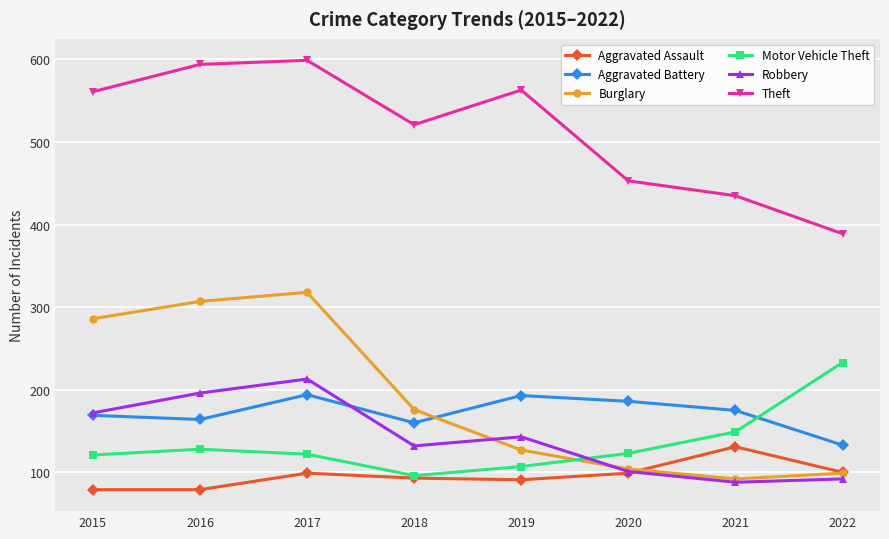

What is the difference between the maximum and second lowest values in the Motor Vehicle Theft series?

126